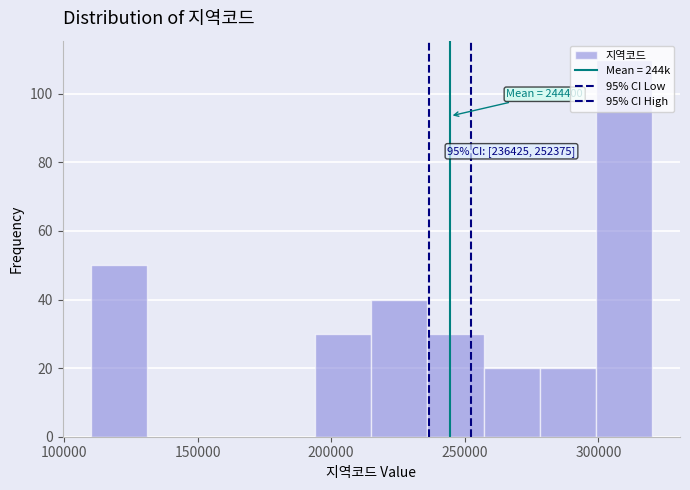

Over which range of the x-axis is the bar tallest?

299000 to 320000